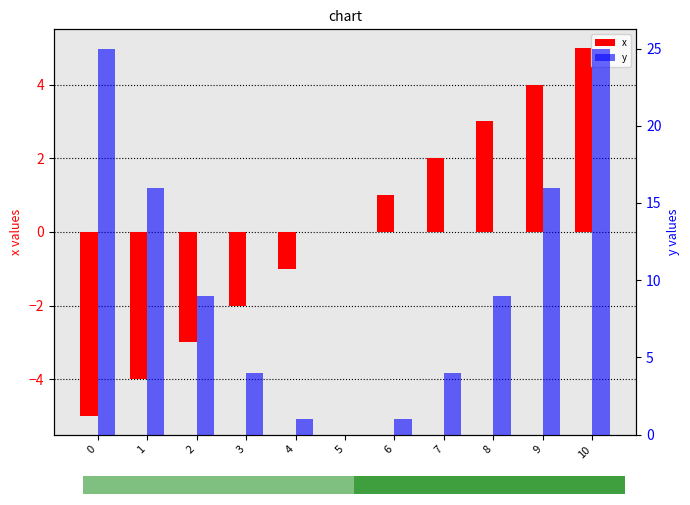

At 4, list the series in order from smallest to largest.

x, y